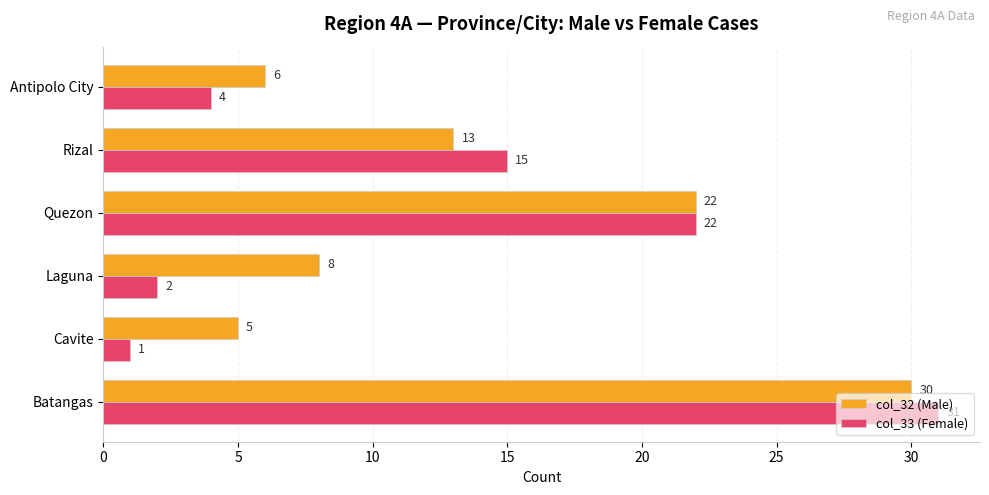

Which series has the largest range (max minus min)?

col_33 (Female)